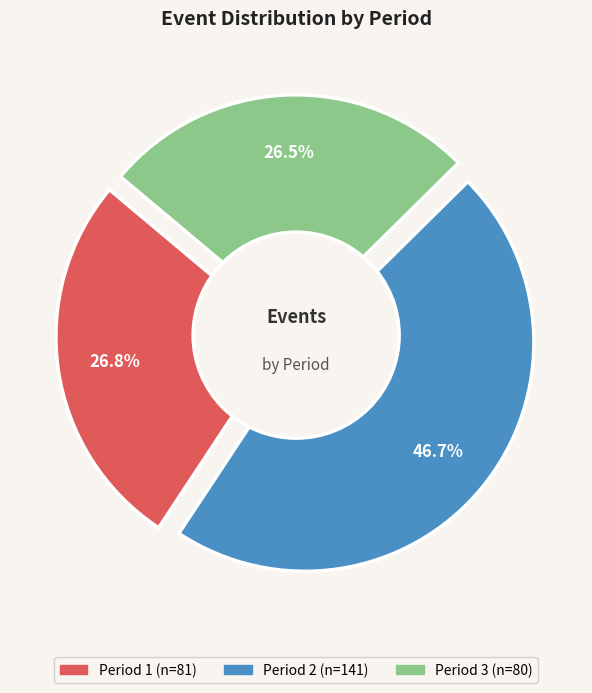

To the nearest percent, what is the average slice percentage?

33%